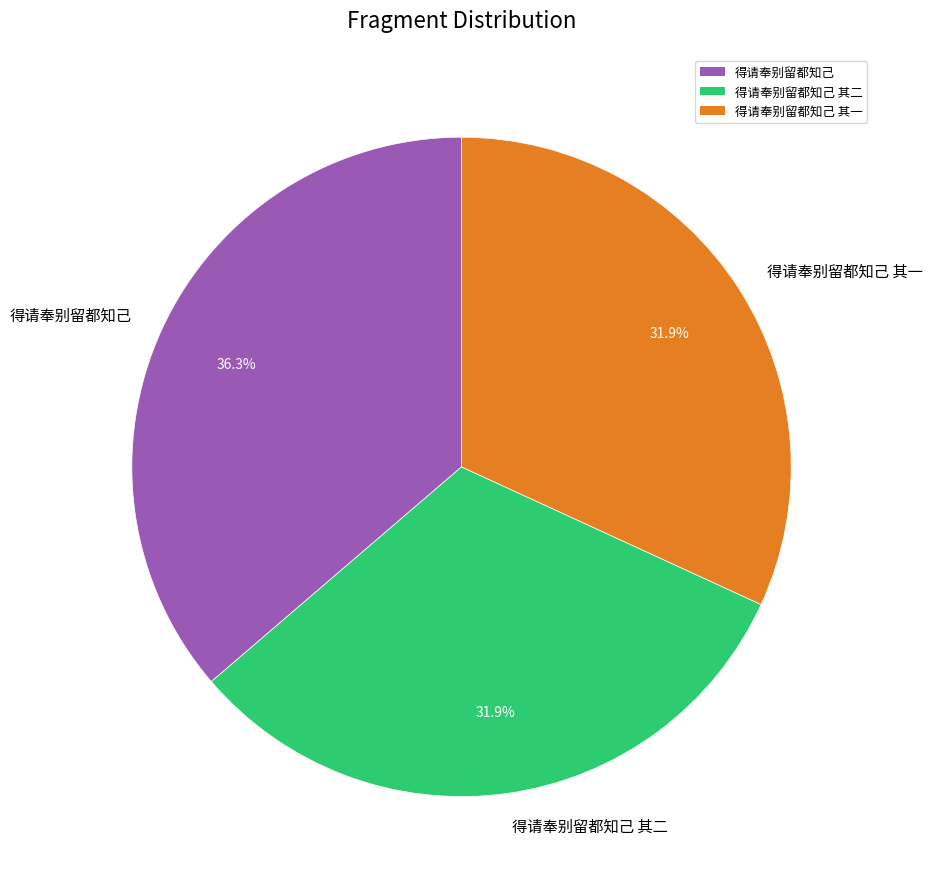

Is 得请奉别留都知己 其二 the majority of the pie?

No